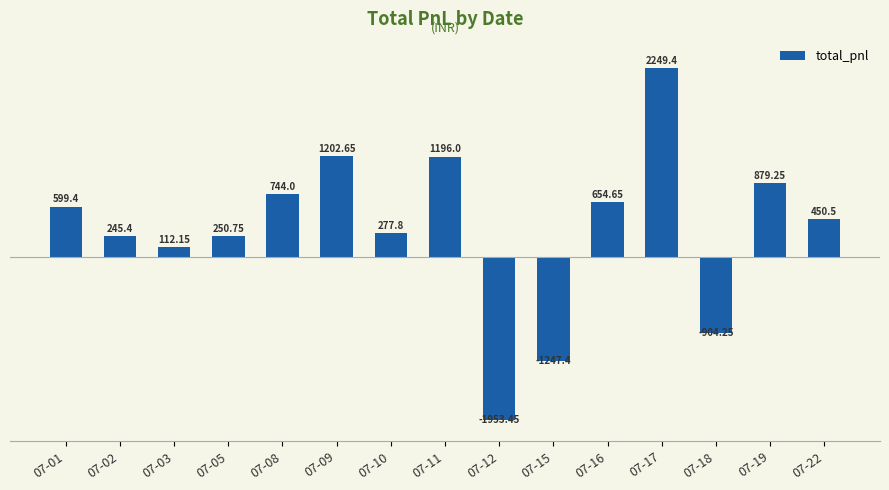

Does the chart contain stacked bars?

No